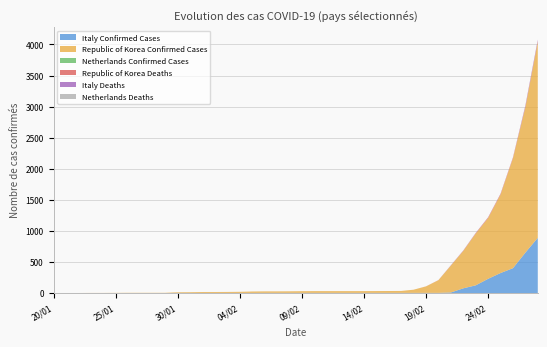

Reading right to left, what are all the values shown in this chart?

Italy Confirmed Cases: 888	650	400	322	229	124	76	9	3	3	3	3	3	3	3	3	3	3	3	3	3	3	3	2	2	2	2	2	2	2	0	0	0	0	0	0	0	0	0	0
Republic of Korea Confirmed Cases: 3150	2337	1766	1261	977	833	602	433	204	104	51	31	30	29	28	28	28	28	28	27	25	24	24	23	18	16	15	15	12	11	4	4	4	4	3	2	2	1	1	1
Netherlands Confirmed Cases: 2	1	0	0	0	0	0	0	0	0	0	0	0	0	0	0	0	0	0	0	0	0	0	0	0	0	0	0	0	0	0	0	0	0	0	0	0	0	0	0
Republic of Korea Deaths: 17	13	13	12	10	7	4	2	2	1	0	0	0	0	0	0	0	0	0	0	0	0	0	0	0	0	0	0	0	0	0	0	0	0	0	0	0	0	0	0
Italy Deaths: 21	17	3	3	3	3	3	3	0	0	0	0	0	0	0	0	0	0	0	0	0	0	0	0	0	0	0	0	0	0	0	0	0	0	0	0	0	0	0	0
Netherlands Deaths: 0	0	0	0	0	0	0	0	0	0	0	0	0	0	0	0	0	0	0	0	0	0	0	0	0	0	0	0	0	0	0	0	0	0	0	0	0	0	0	0